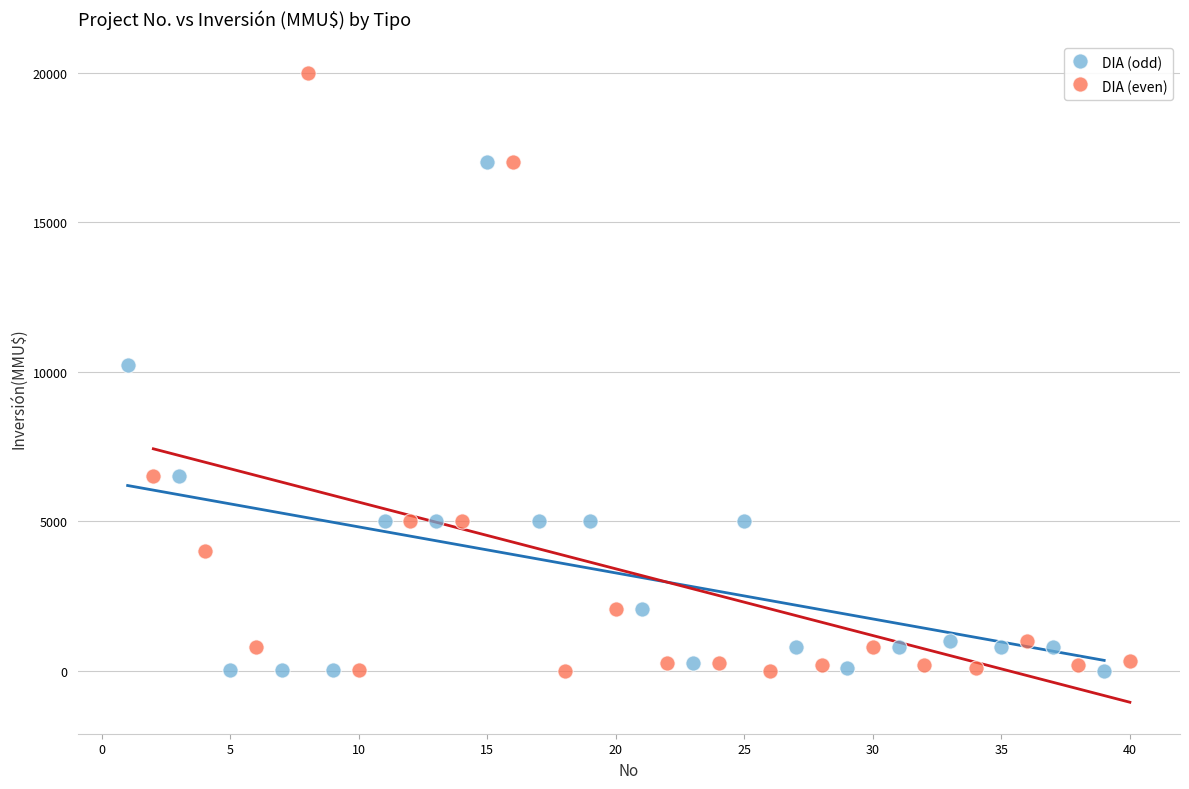

Which series has the widest spread of Y values?

DIA (even)